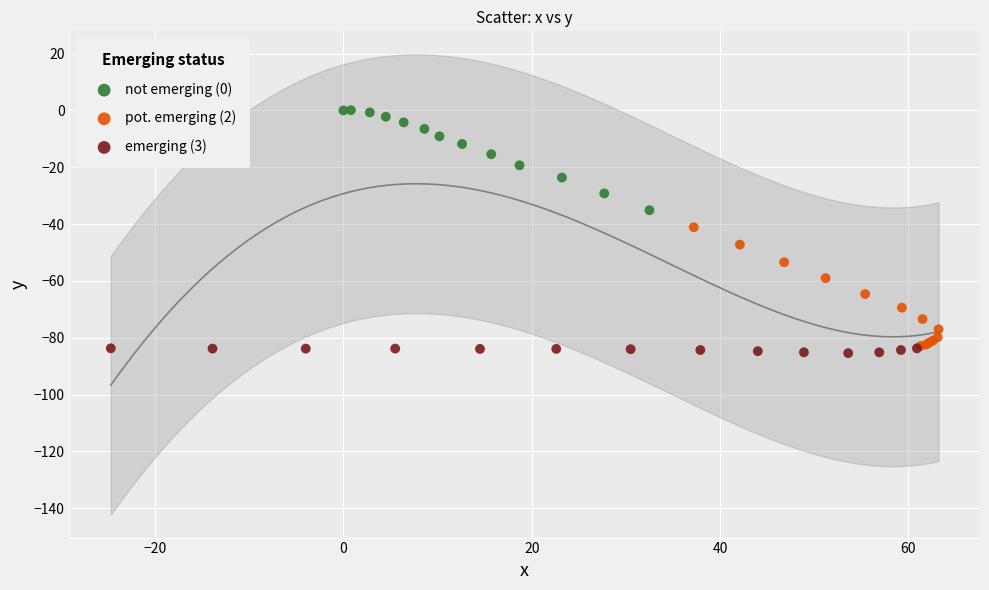

Which series contains the highest Y value?

not emerging (0)